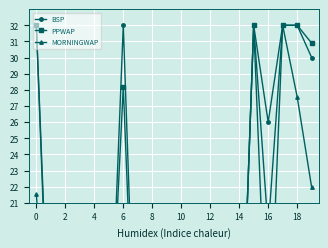

Reading right to left, list all the values displayed in this chart.

BSP: 30.0	32.0	32.0	26.0	32.0	7.1	4.4	2.9	9.2	8.4	8.6	16.0	5.9	32.0	9.3	5.9	6.4	17.0	8.1	32.0
PPWAP: 30.9	32.0	32.0	19.3	32.0	6.8	4.3	3.0	7.9	7.6	9.0	15.3	5.7	28.2	9.8	5.8	6.3	13.5	9.6	32.0
MORNINGWAP: 22.0	27.6	32.0	9.9	32.0	7.1	5.0	3.2	8.5	7.5	7.9	16.1	6.4	13.4	8.6	6.2	6.5	13.8	9.4	21.5